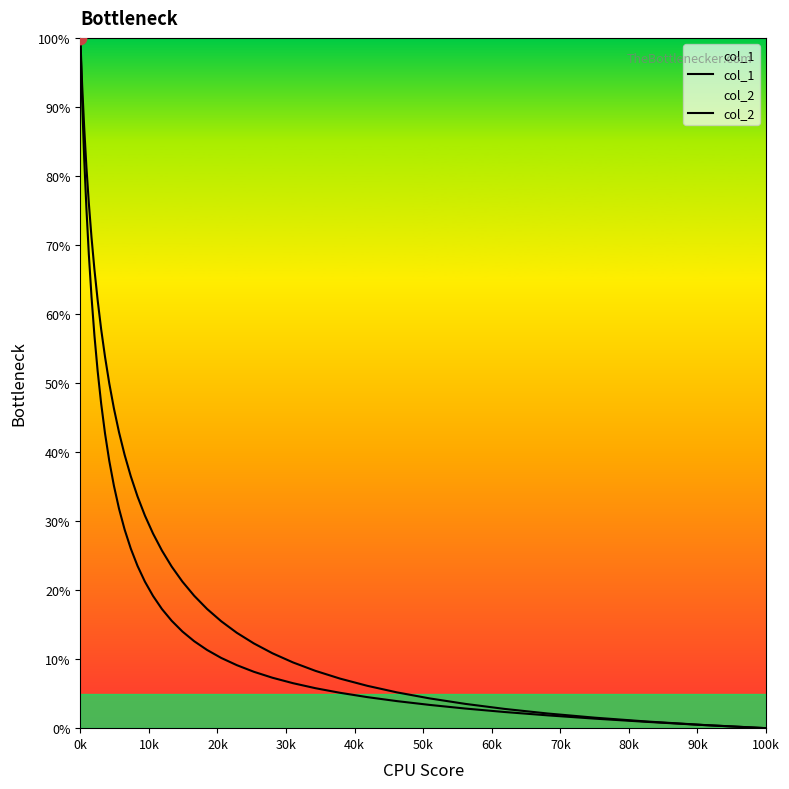

How many lines are shown in the chart?

2